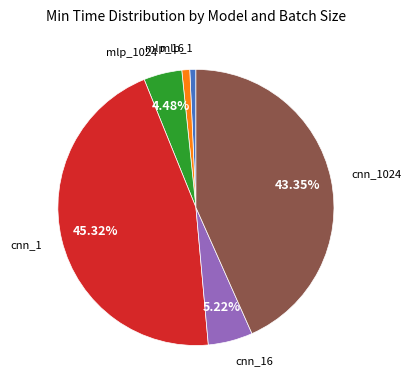

Is there any slice that represents more than half of the pie?

No